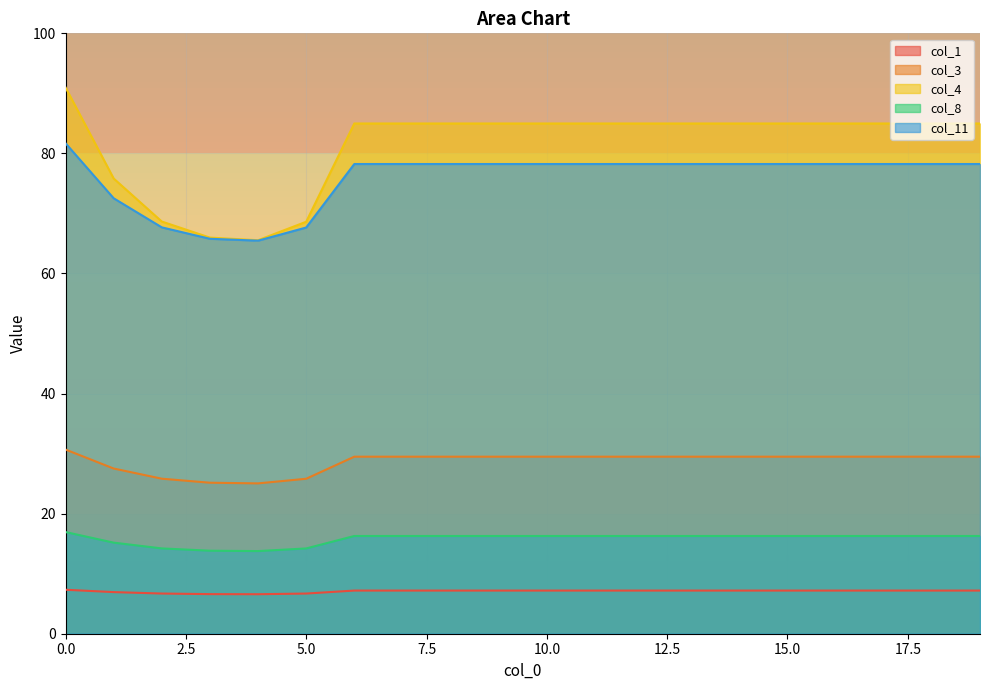

Is it true that col_11 equals 104.8 at 3?

False